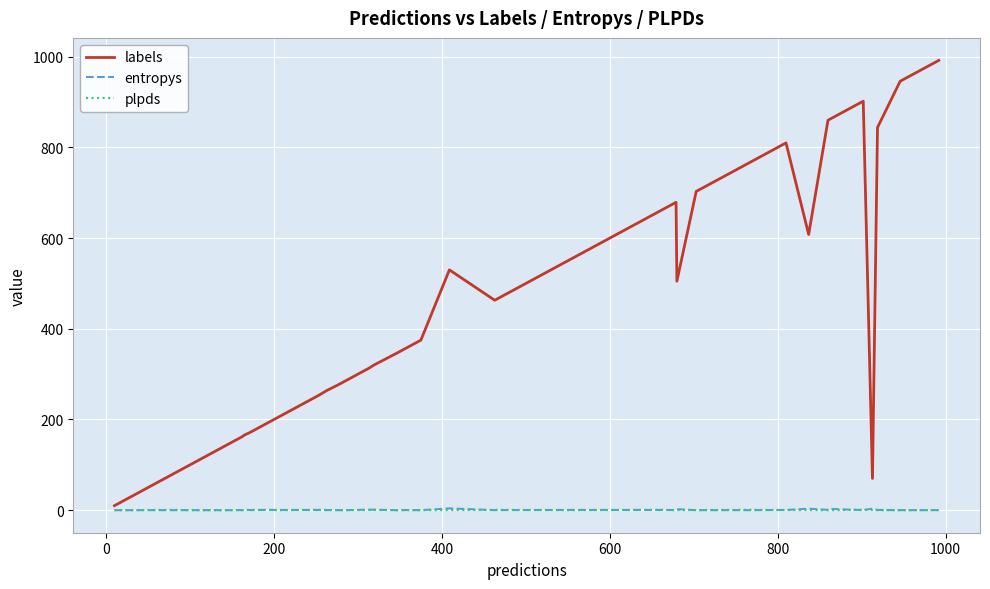

In entropys, how many points are lower than both neighbors (excluding endpoints)?

13